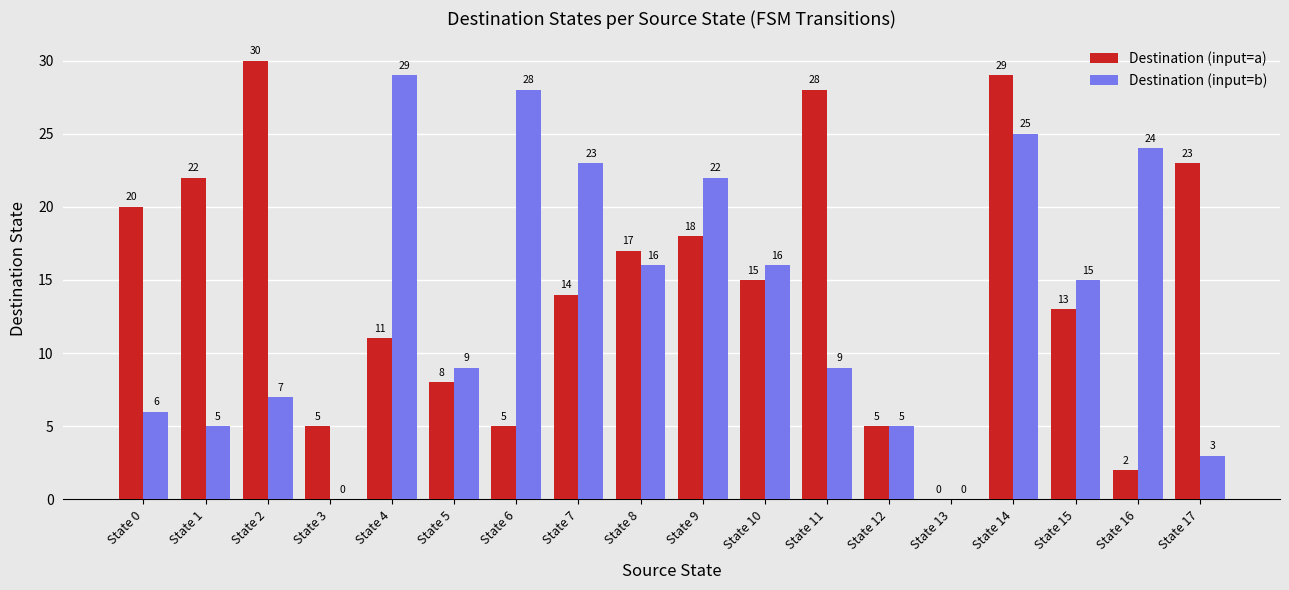

What is the sum of all Destination (input=a) values?

265